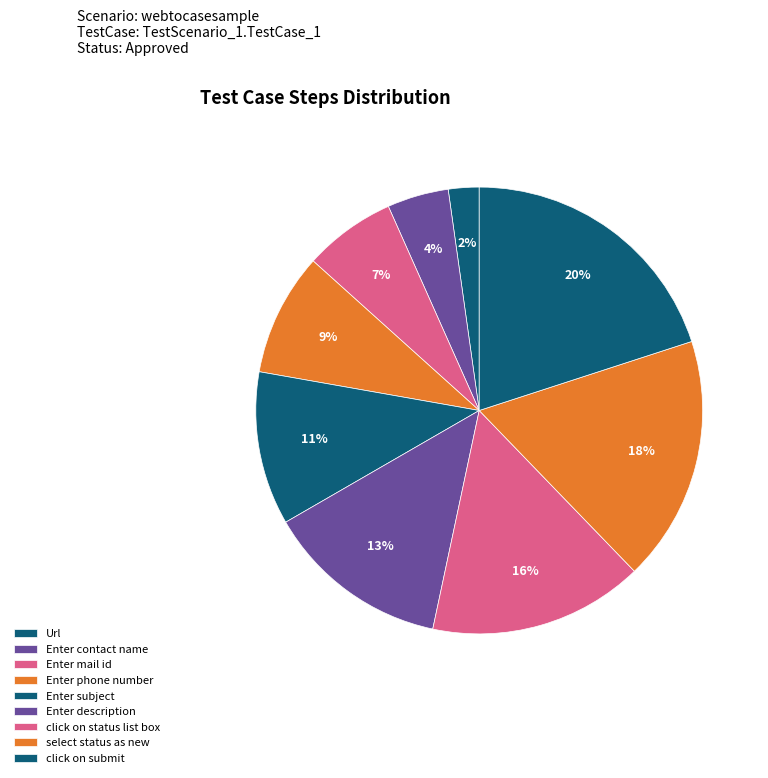

What is the largest slice in the pie chart?

click on submit